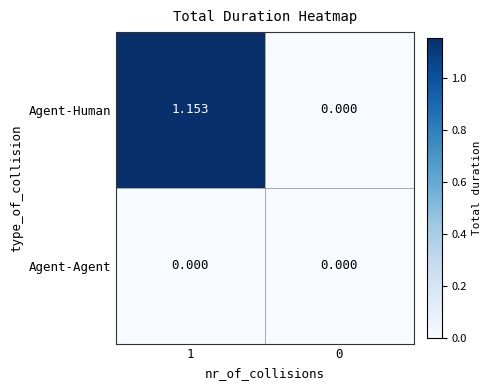

Which series has the largest total across all categories?

Agent-Human